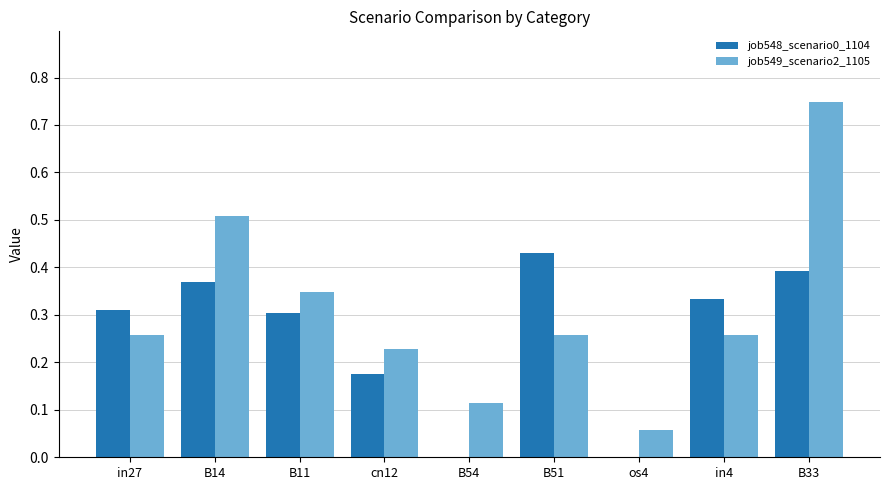

Which label corresponds to the largest value in the chart?

B33